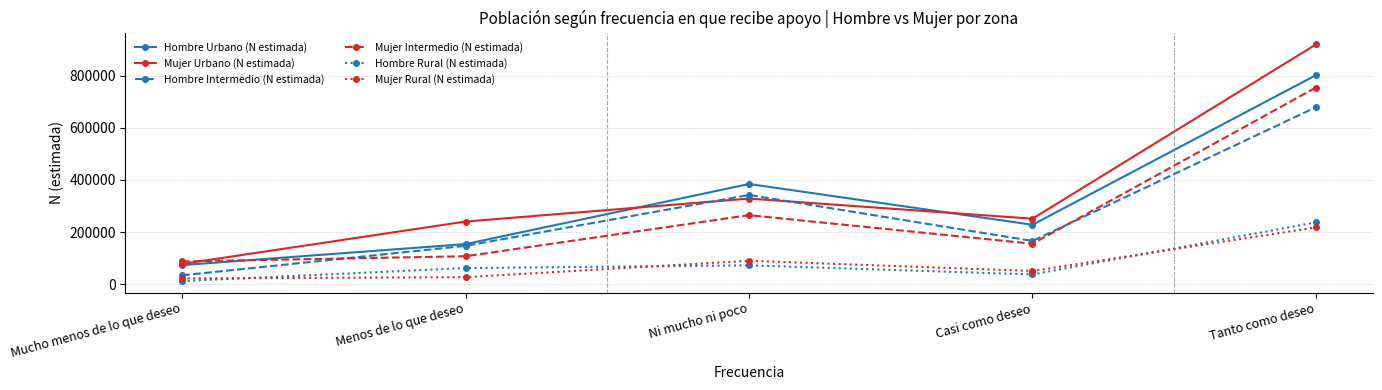

At which category does Hombre Rural (N estimada) reach its first local peak?

Ni mucho ni poco